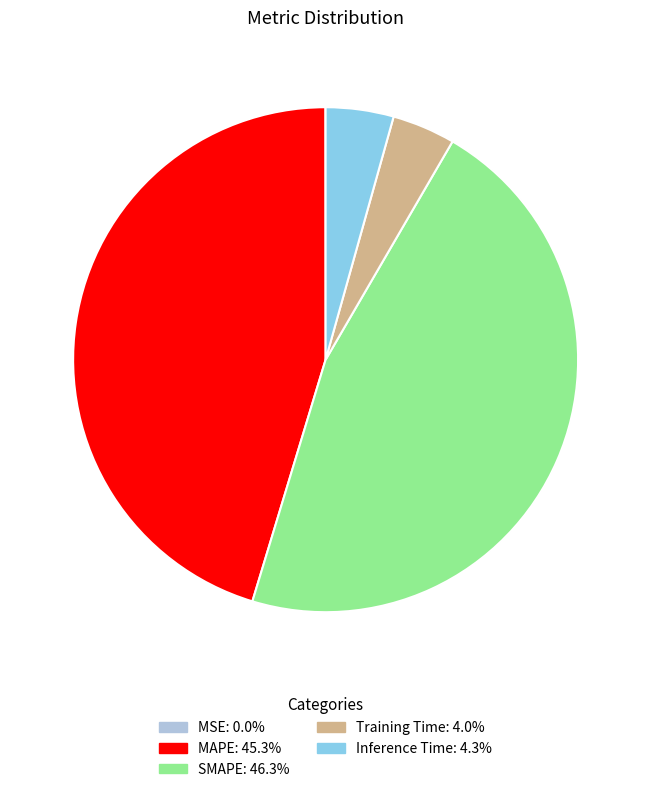

Is MAPE the majority of the pie?

No